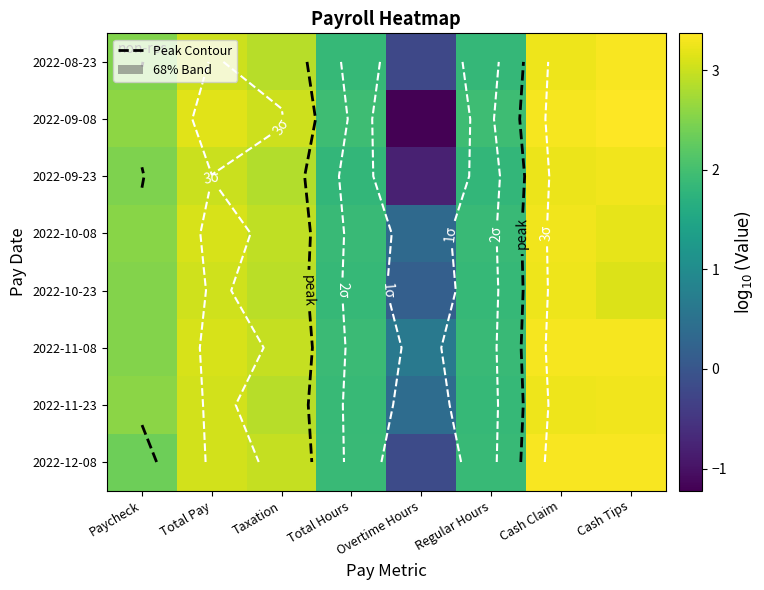

At which category does the chart reach its minimum across all series?

Overtime Hours